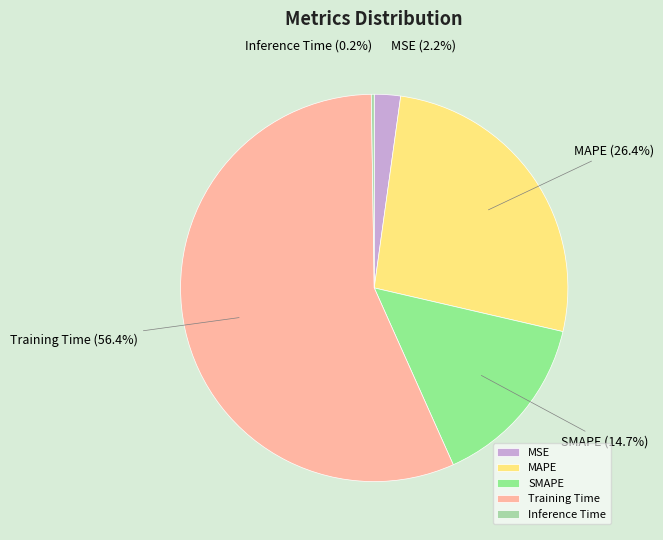

Which has a higher value, MSE or SMAPE?

SMAPE